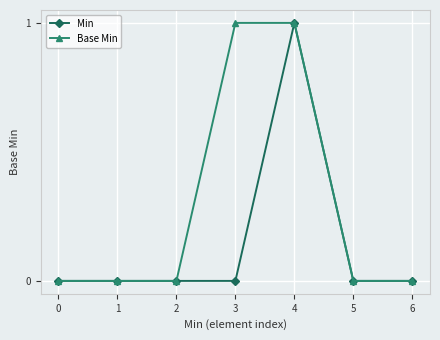

Is it true that Base Min equals 1 at 3?

True